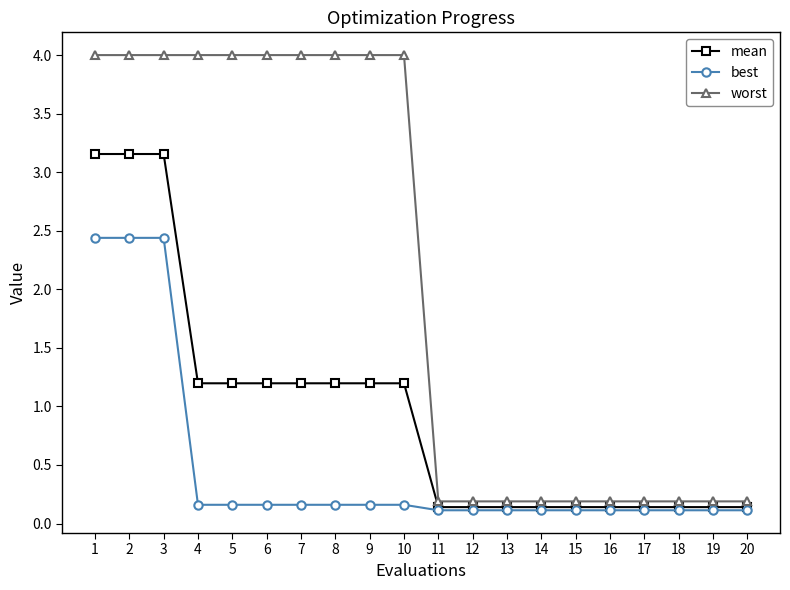

Rank the series by their maximum value, from highest to lowest.

worst, mean, best